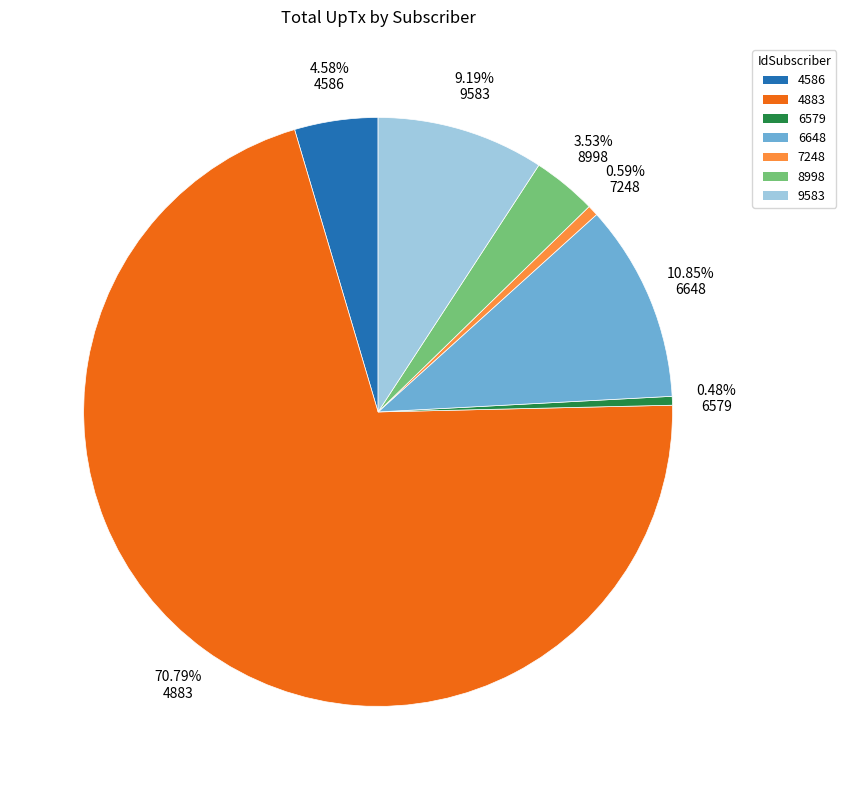

Combined, do 6648 and 8998 account for over 50%?

No